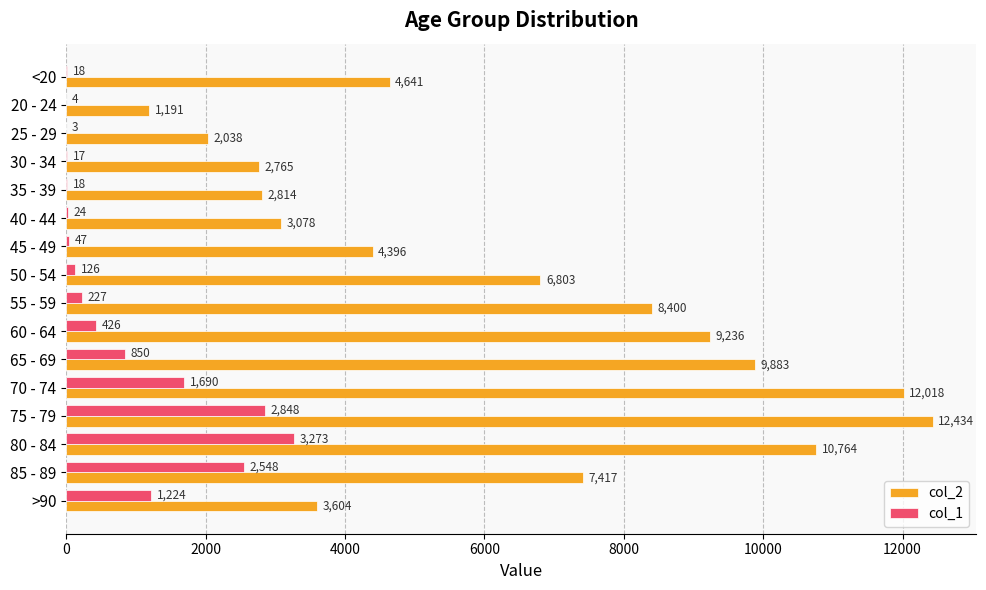

How many data points does each series have?

16